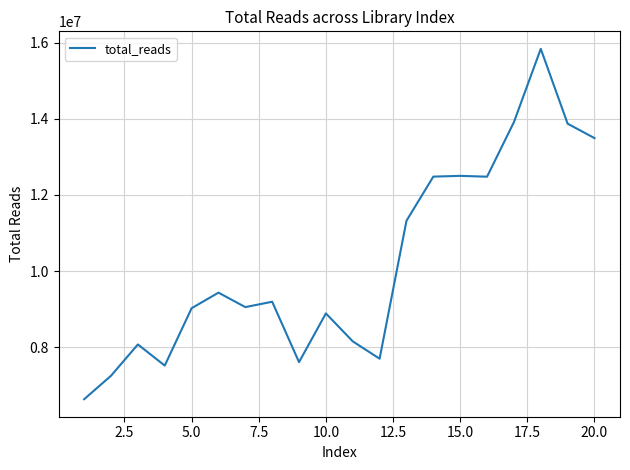

What is the difference between the maximum and minimum values?

9209484